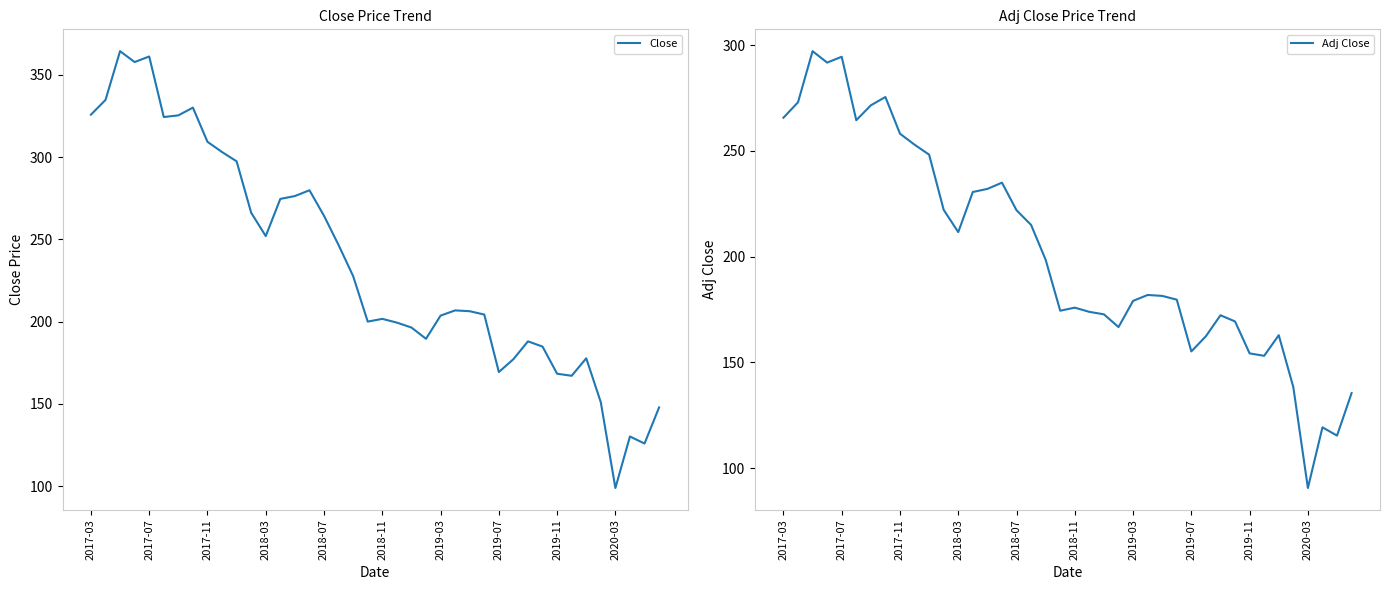

Rank the series at 33 from highest to lowest value.

Close, Adj Close